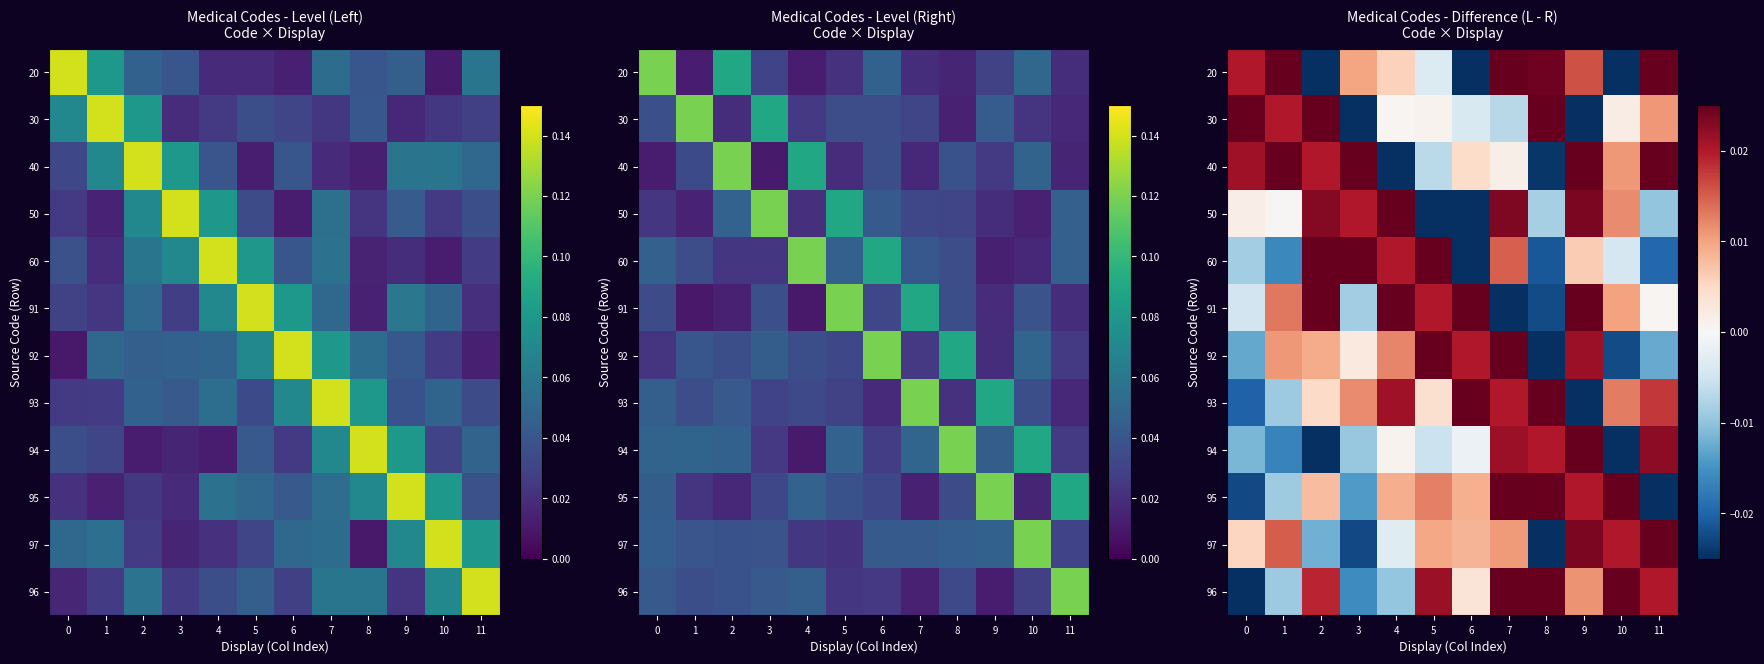

The 60 series shows -0.0 at 10. True or false?

True